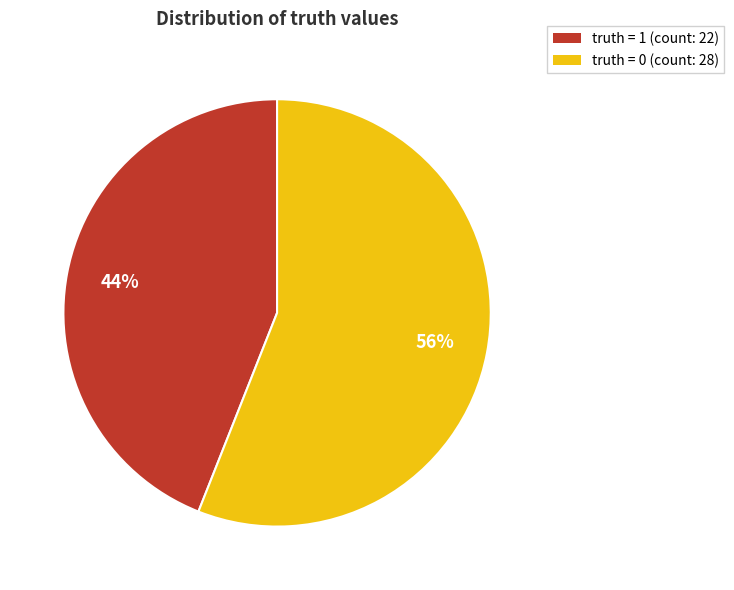

Count the number of slices in the pie.

2